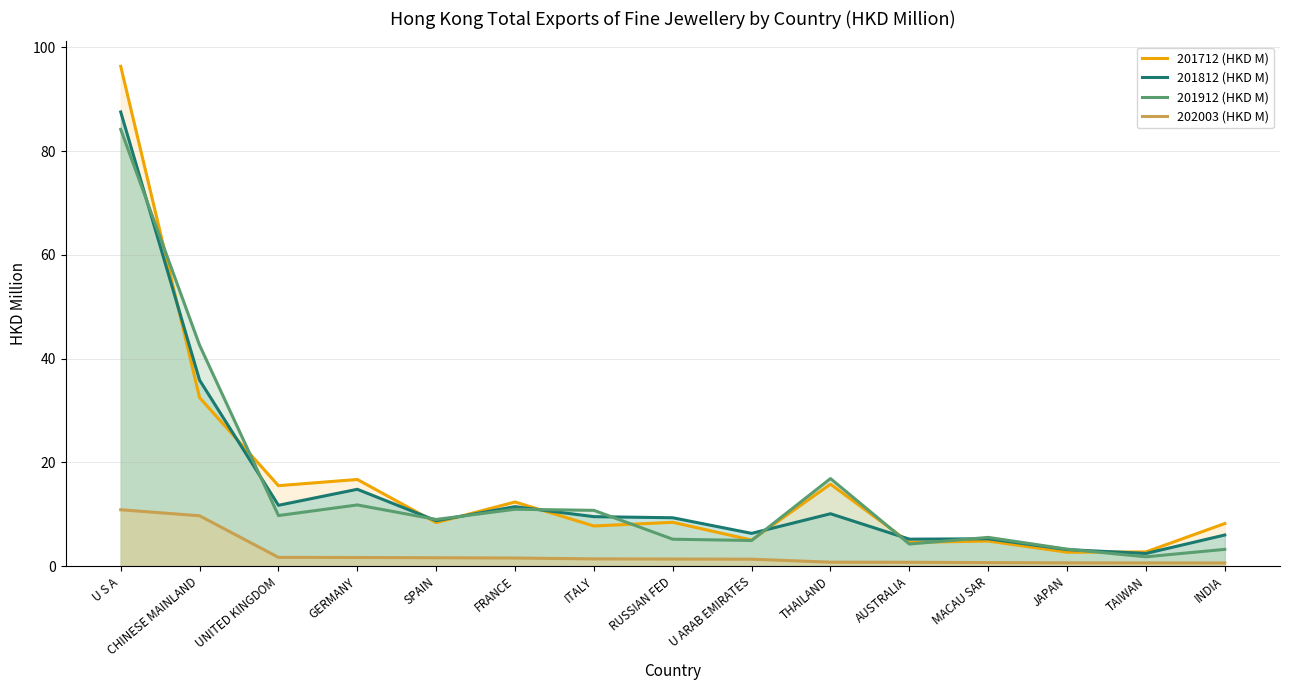

True or false: 201812 (HKD M) and 201912 (HKD M) intersect in this chart.

True